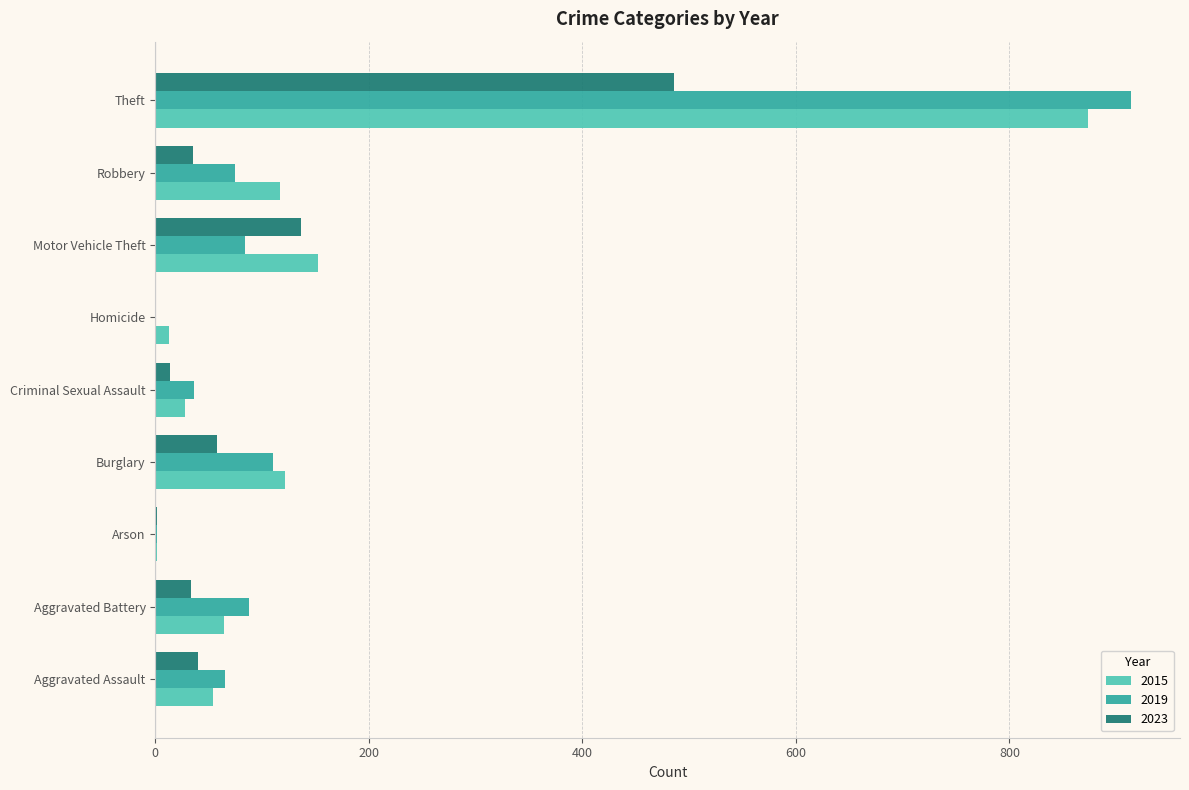

What is the sum of the 2019 values at Homicide and Aggravated Battery?

88